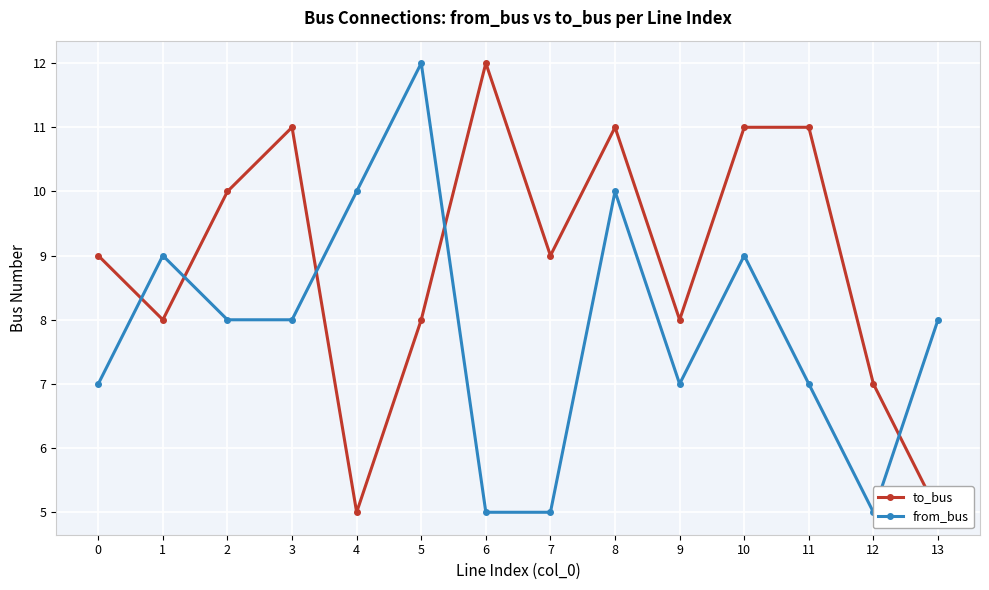

Reading right to left, list all the values displayed in this chart.

to_bus: 13=5	12=7	11=11	10=11	9=8	8=11	7=9	6=12	5=8	4=5	3=11	2=10	1=8	0=9
from_bus: 13=8	12=5	11=7	10=9	9=7	8=10	7=5	6=5	5=12	4=10	3=8	2=8	1=9	0=7